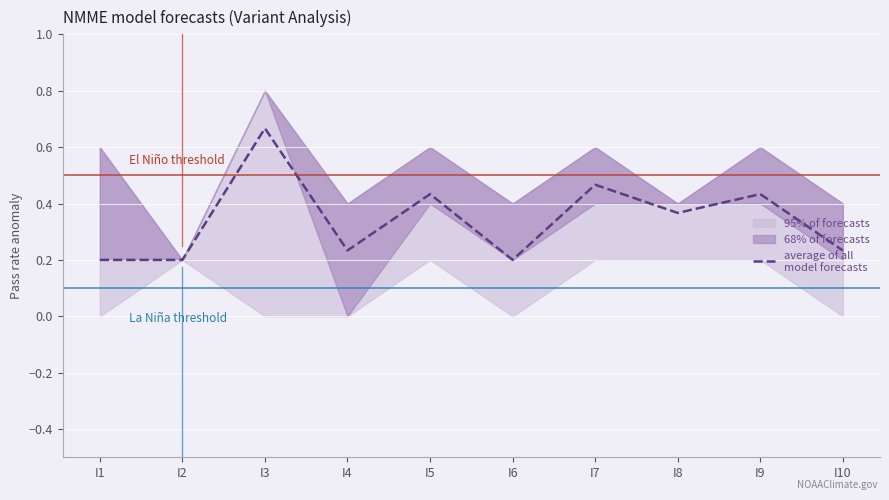

What is the average value?

0.3